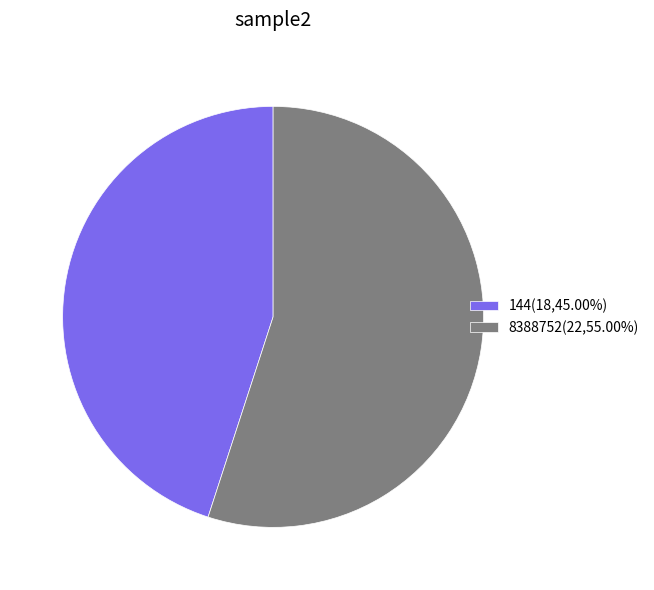

Rank the categories by value from lowest to highest.

144, 8388752